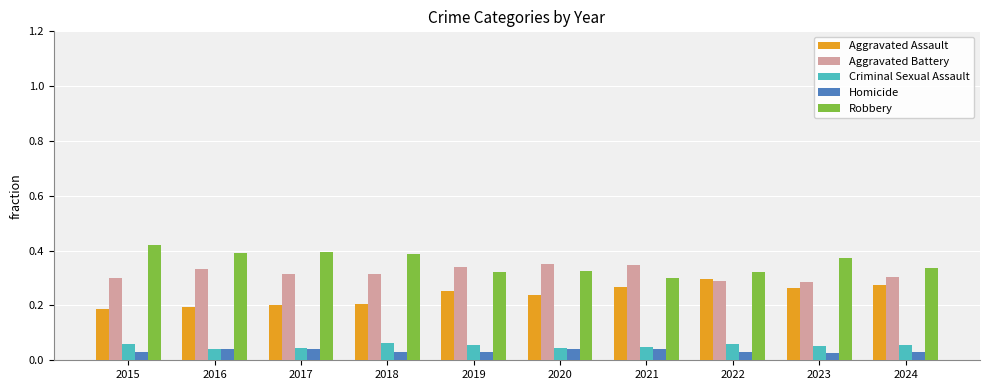

What are all the series names shown in the legend?

Aggravated Assault, Aggravated Battery, Criminal Sexual Assault, Homicide, Robbery